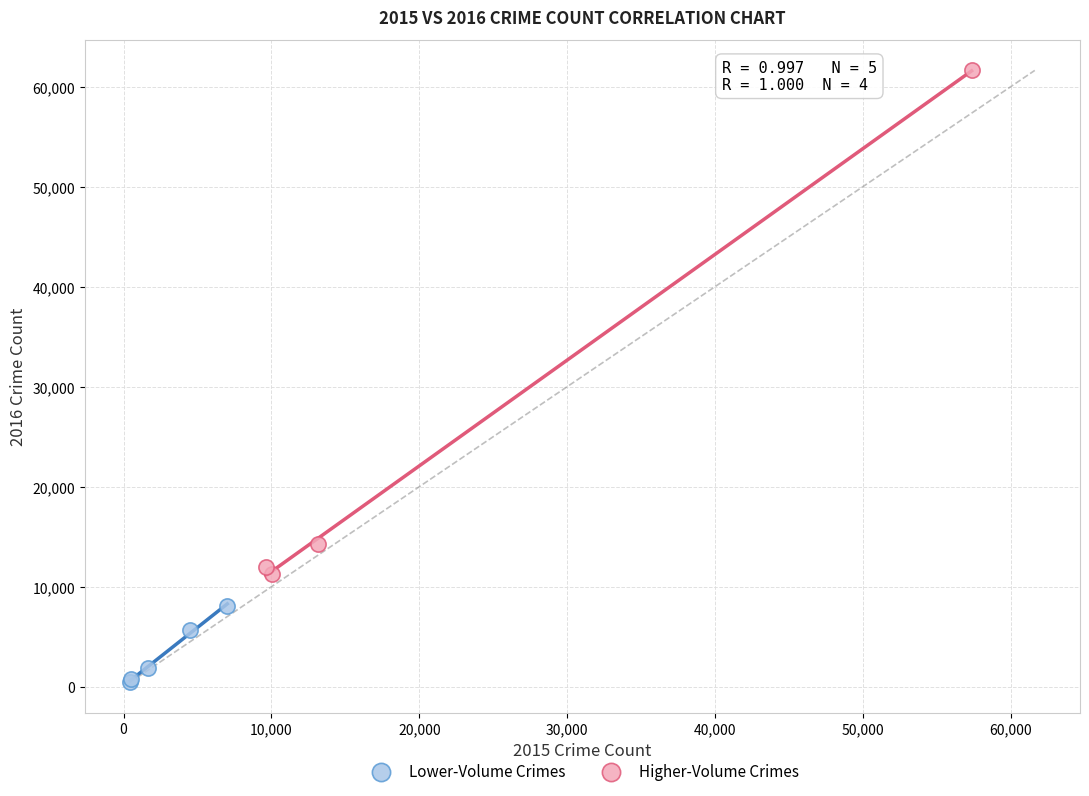

Which series has the largest Y range (max minus min)?

Higher-Volume Crimes